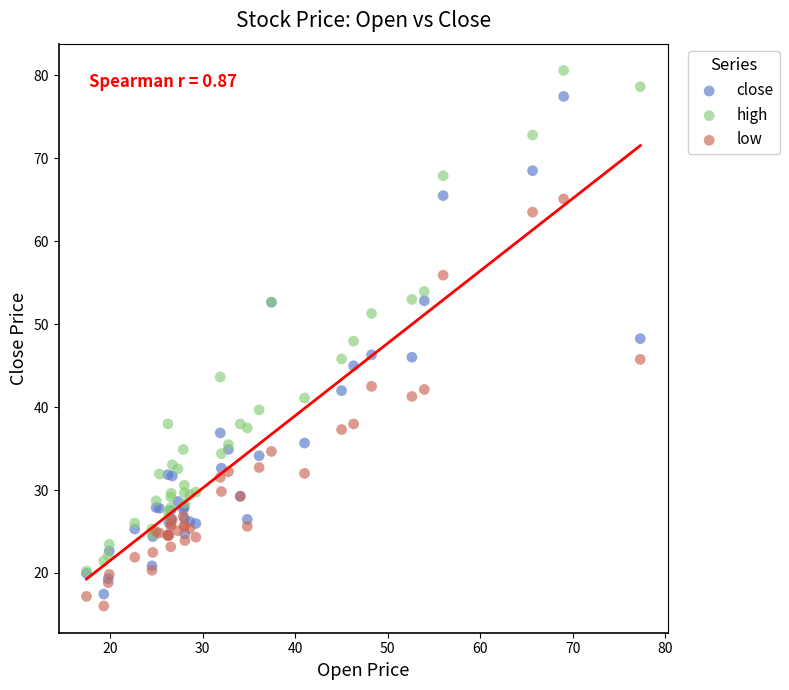

What are all the series names shown in the legend?

close, high, low